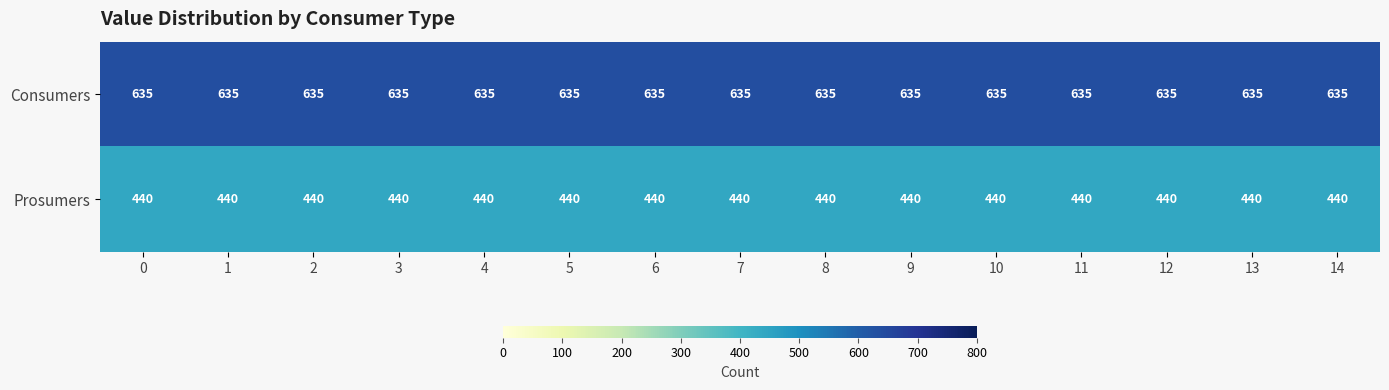

What is the lowest value of the Prosumers series?

440